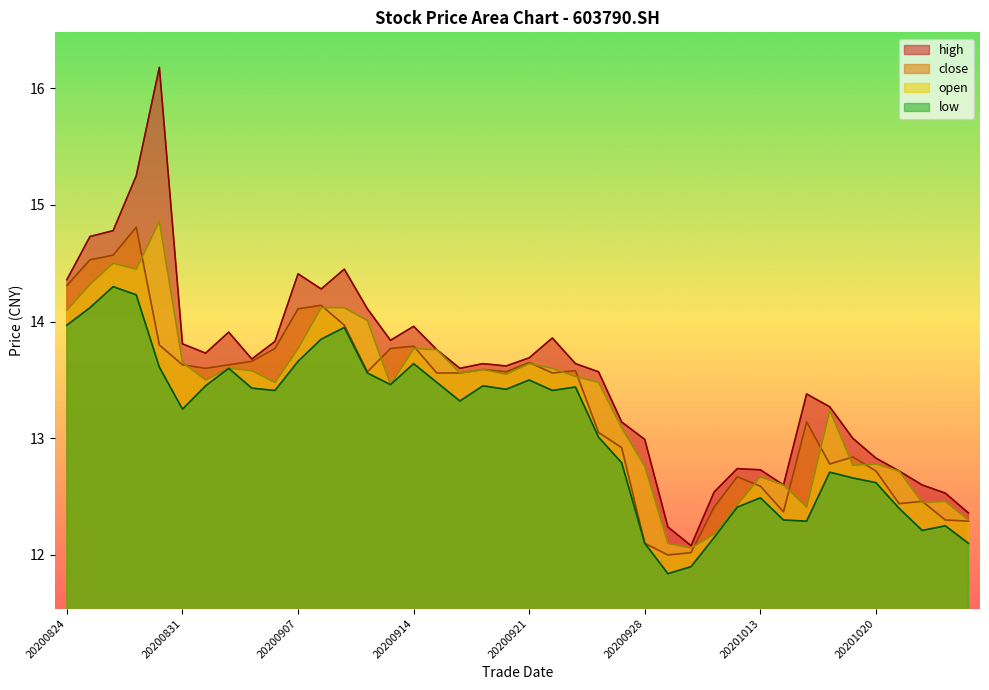

True or false: high and close intersect in this chart.

False